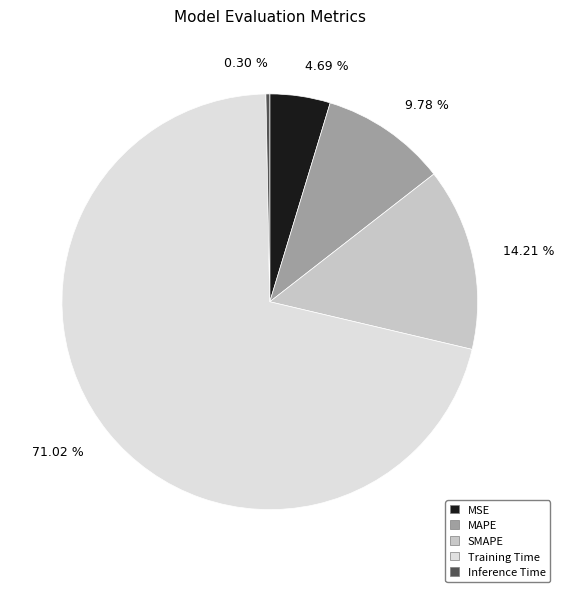

What percentage is the MAPE slice, to the nearest percent?

10%